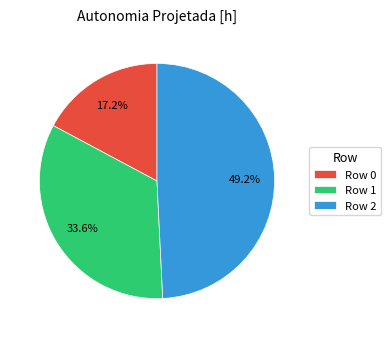

Rank the categories by value from lowest to highest.

Row 0, Row 1, Row 2